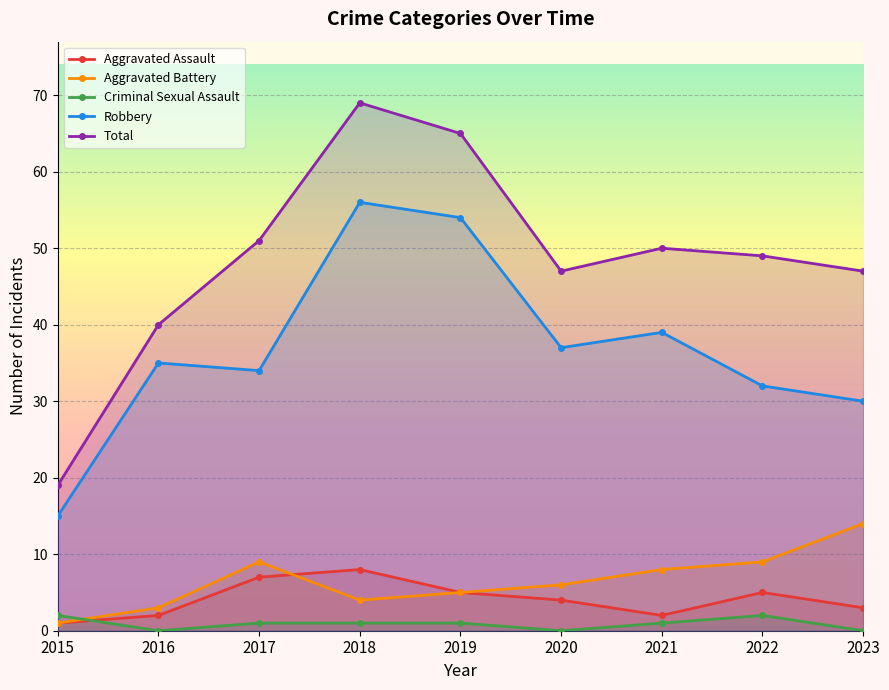

Which series has the largest total across all categories?

Total